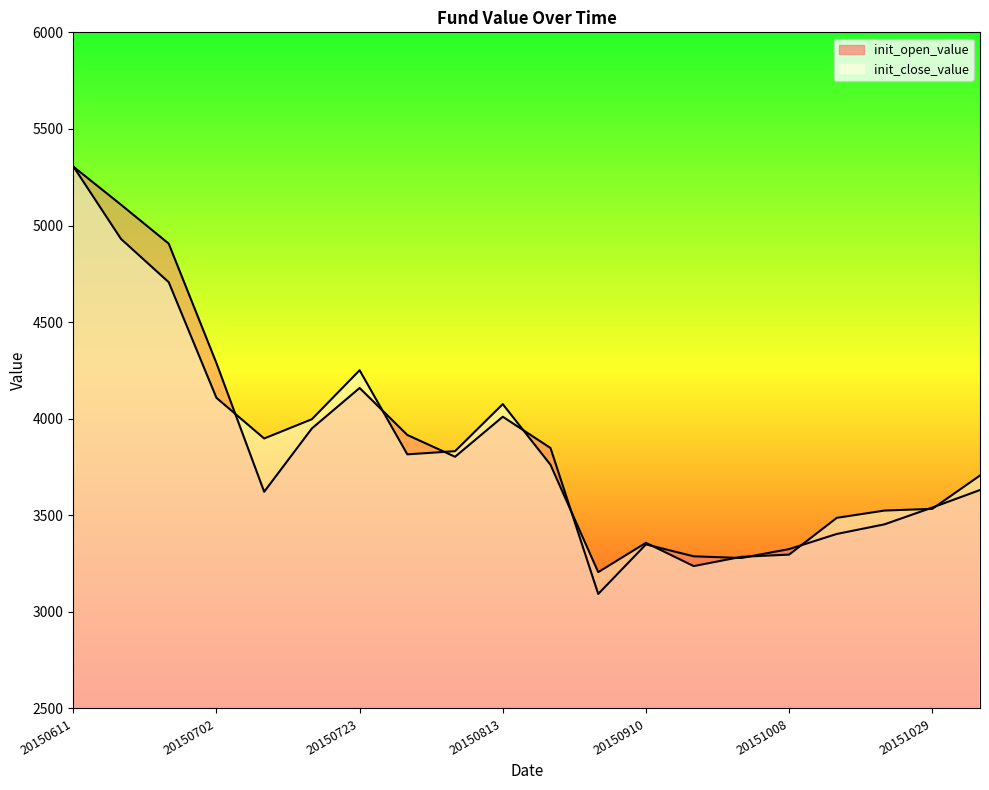

Is the value of init_open_value at 20150813 greater than the value of init_close_value at 20151015?

Yes